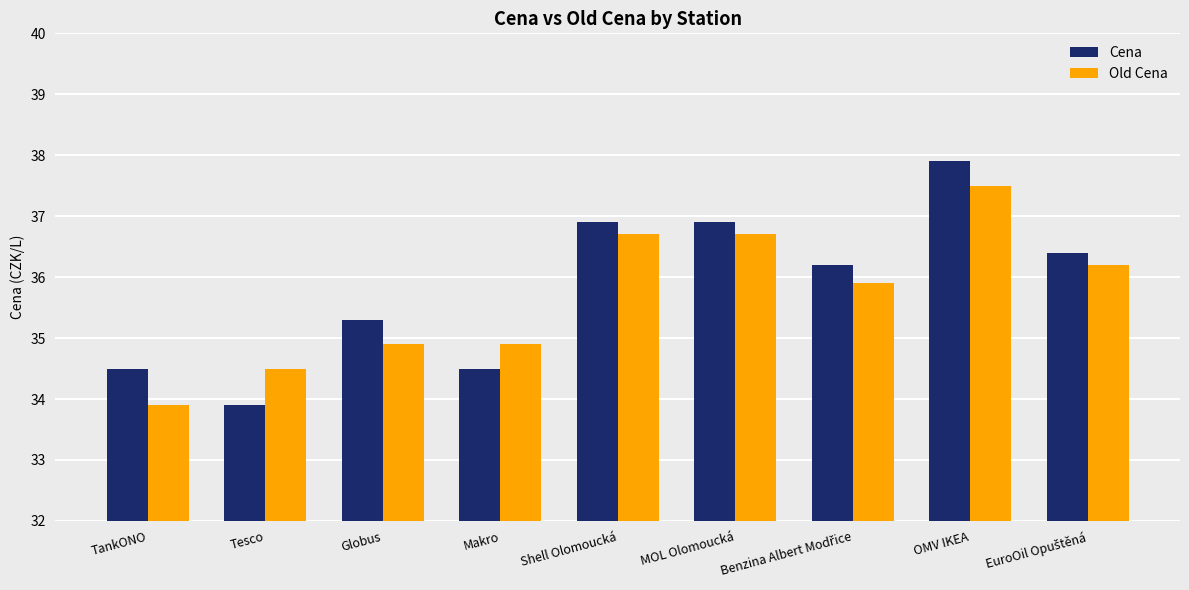

Which series has the widest spread of values?

Cena